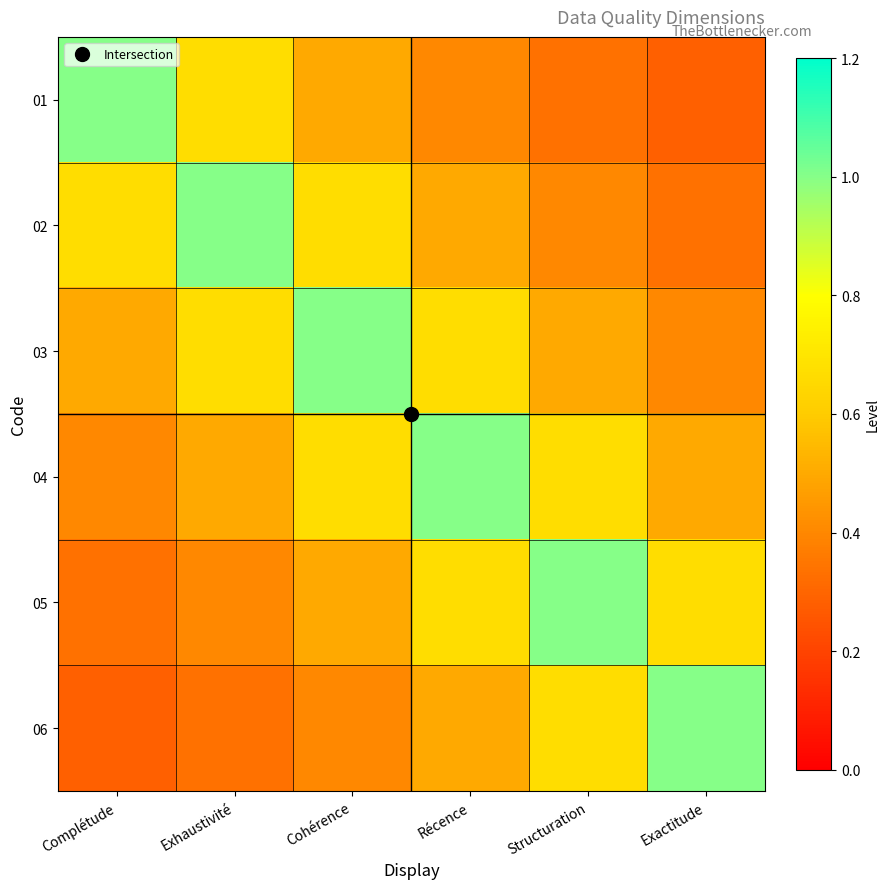

Which has a higher value, Cohérence or Exactitude?

Cohérence